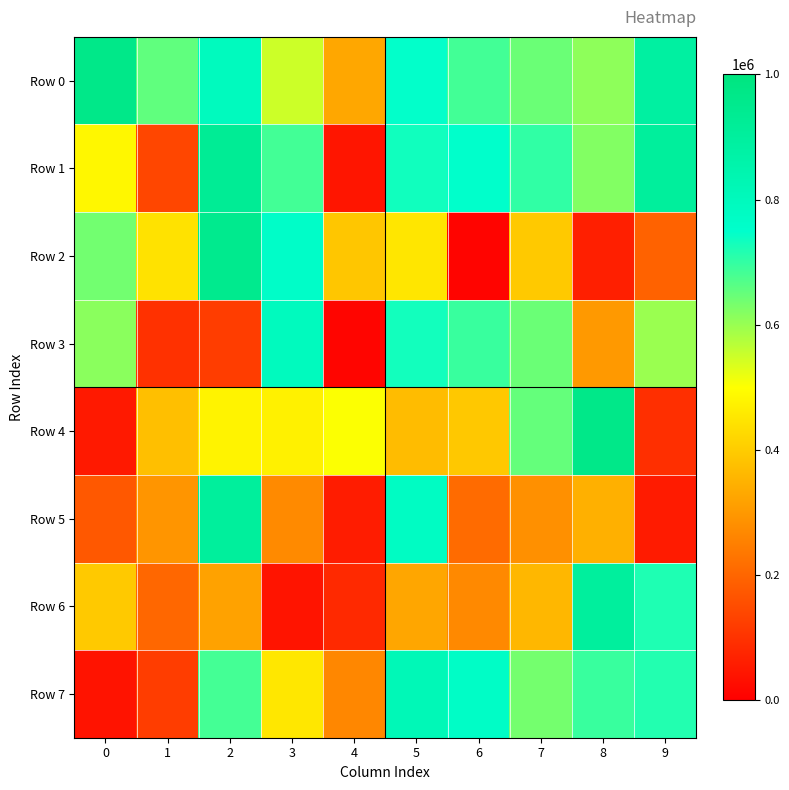

List the series in order of their peak value, lowest first.

Row 3, Row 7, Row 6, Row 5, Row 1, Row 2, Row 4, Row 0